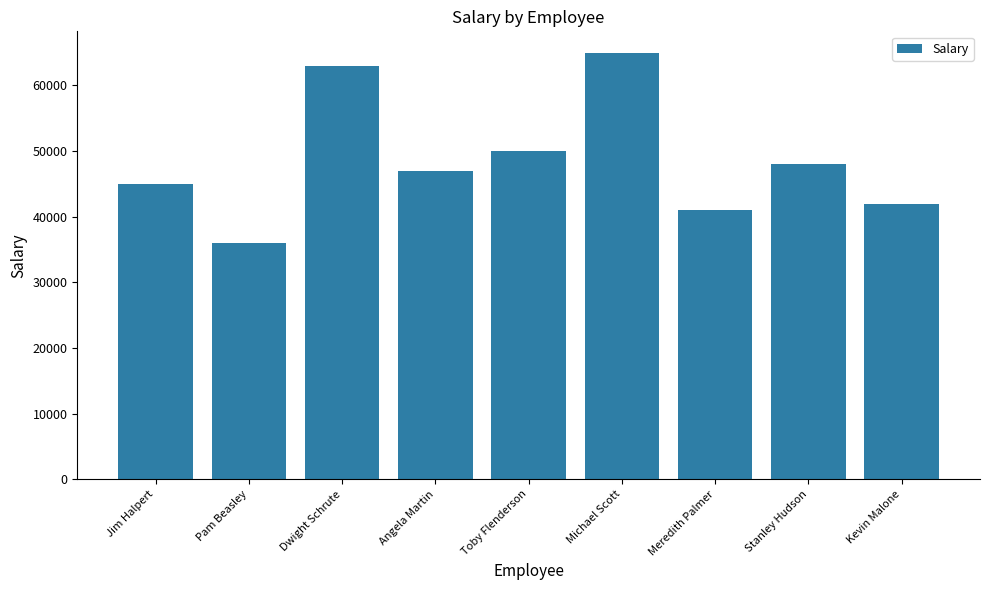

What is the change in value from Jim Halpert to Stanley Hudson?

+3000